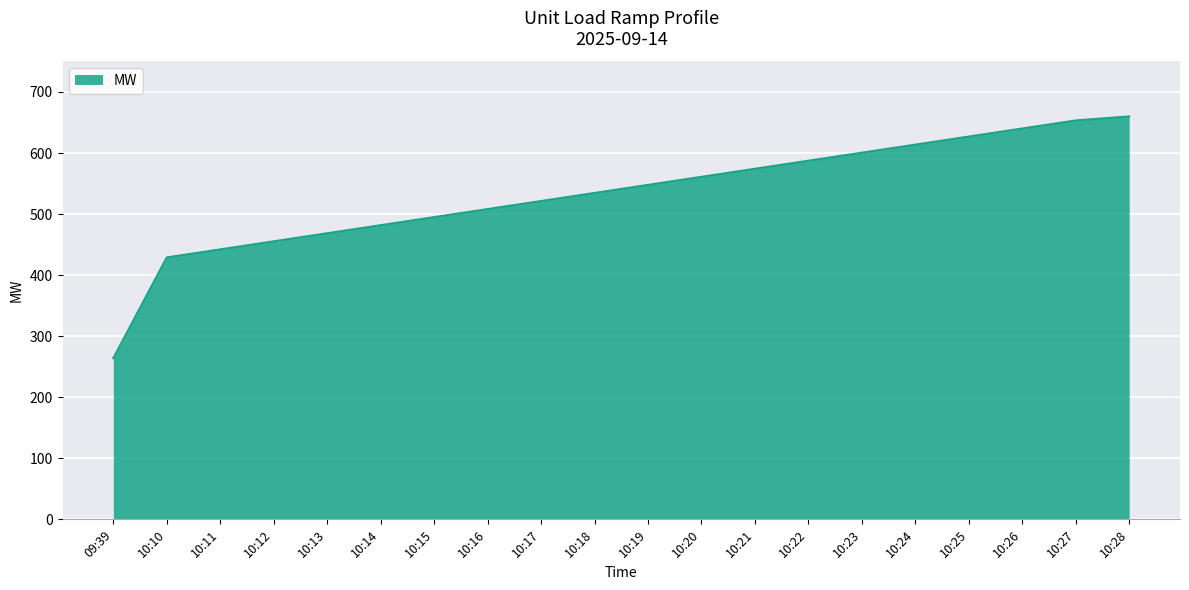

Approximately how many times larger is the value at 10:10 compared to 10:22?

0.7